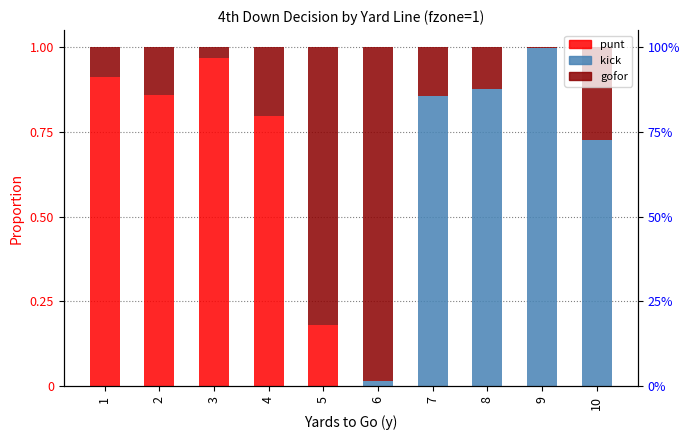

List the labels in order of gofor value, smallest first.

9, 3, 1, 8, 2, 7, 4, 10, 5, 6